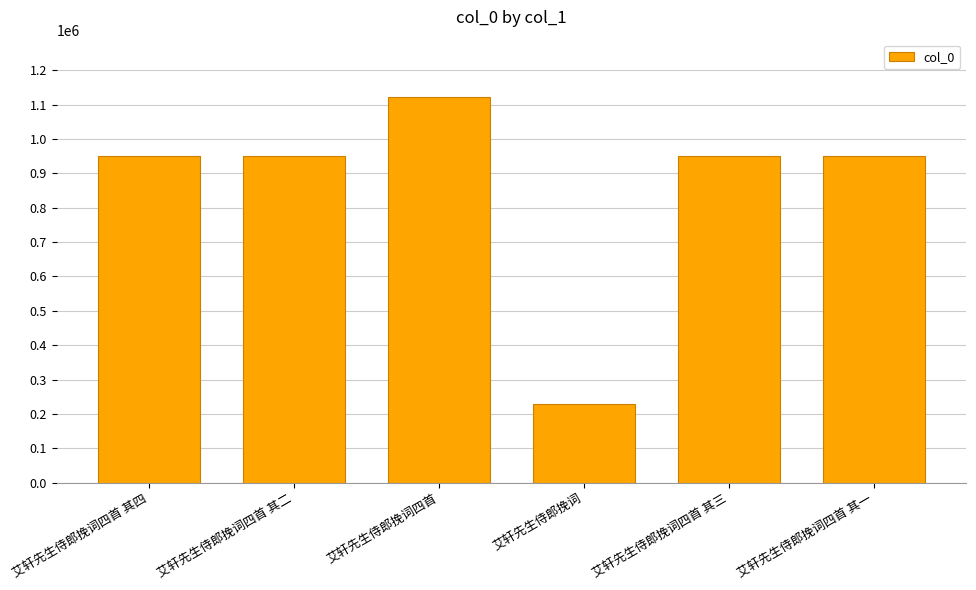

Is it true that the value at 艾轩先生侍郎挽词四首 其一 is 951646?

True